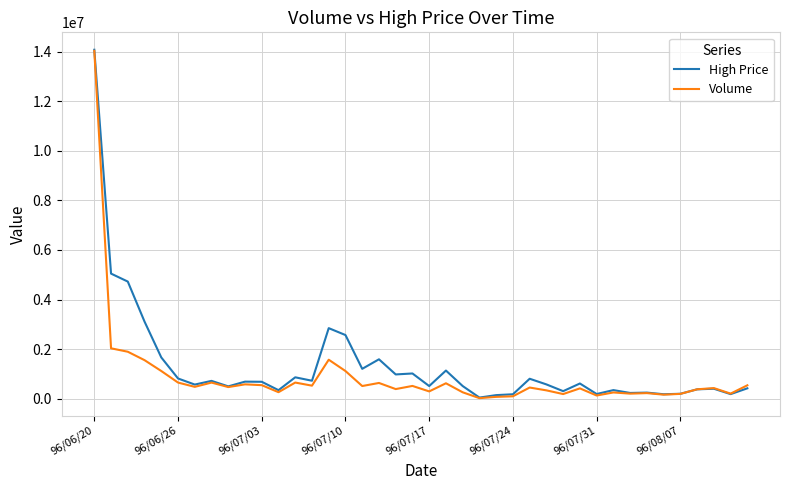

What is the highest value of the Volume series?

14035000